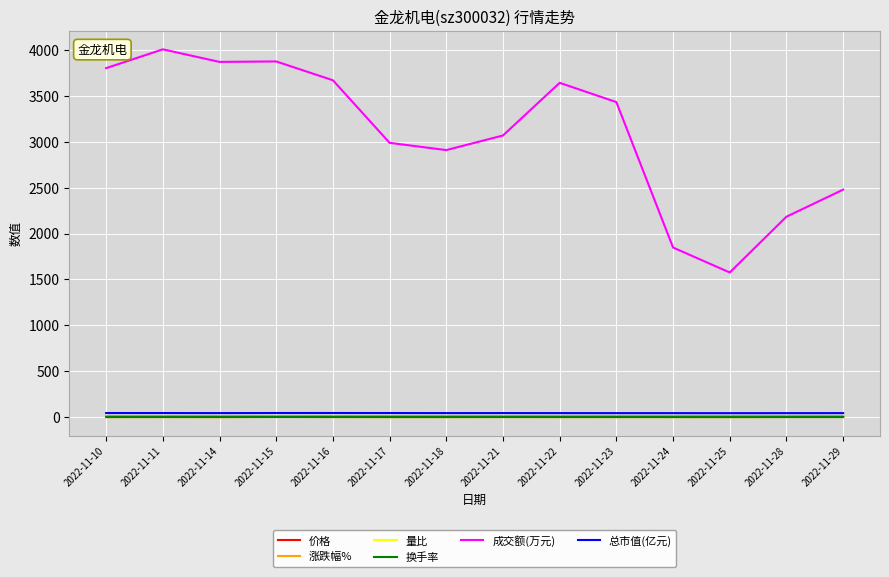

What is the maximum value shown in the chart?

4008.0